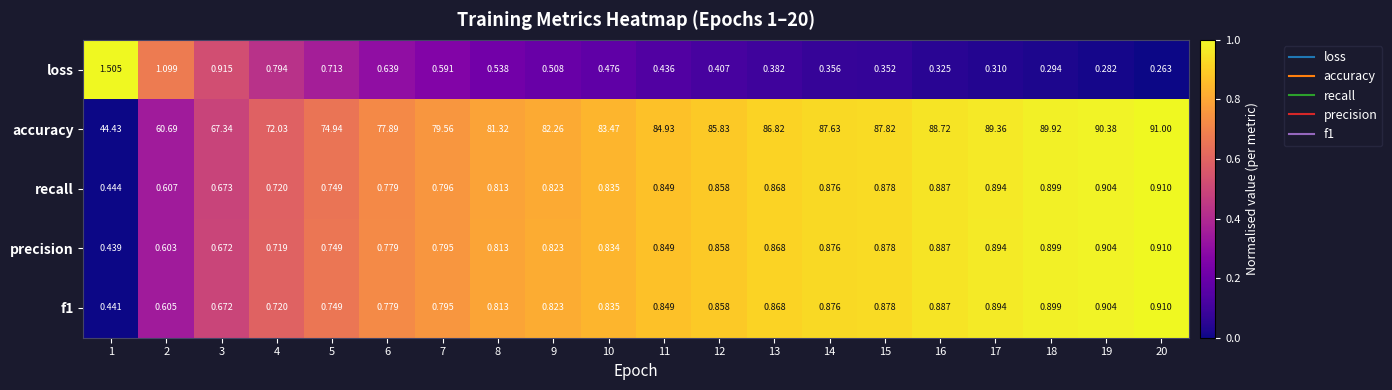

Which series has the largest total across all categories?

accuracy